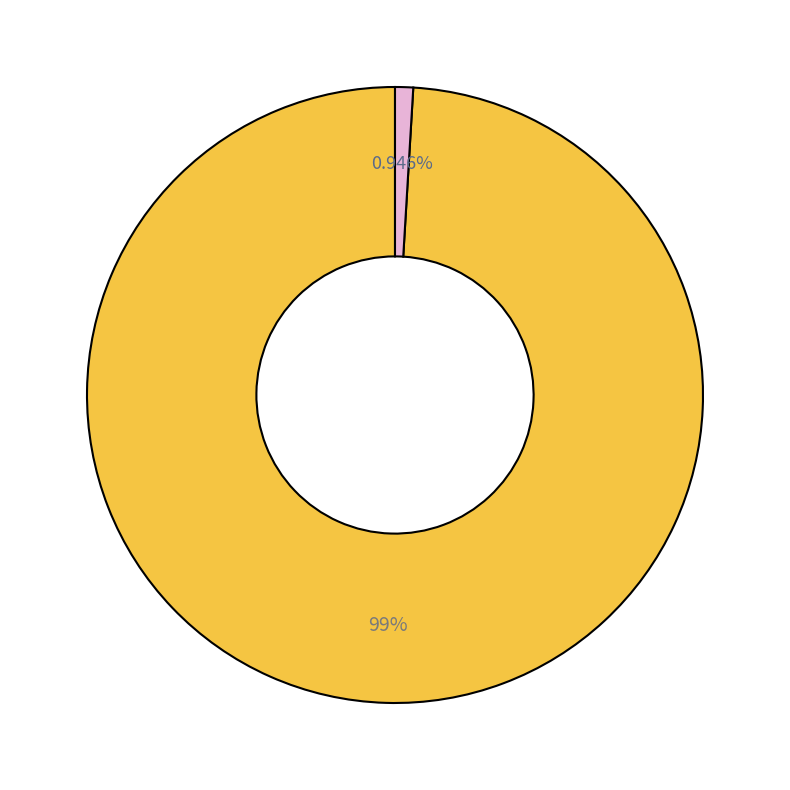

Is there any slice that represents more than half of the pie?

Yes